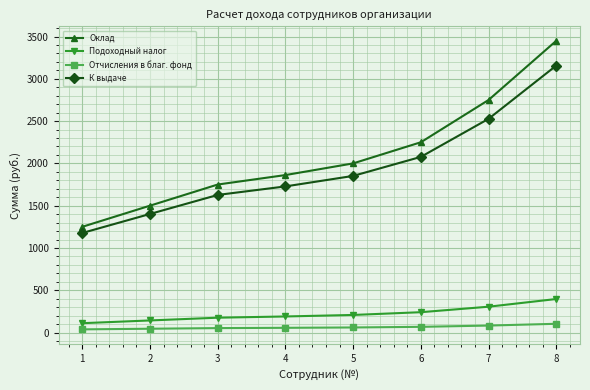

Which series has the widest spread of values?

Оклад